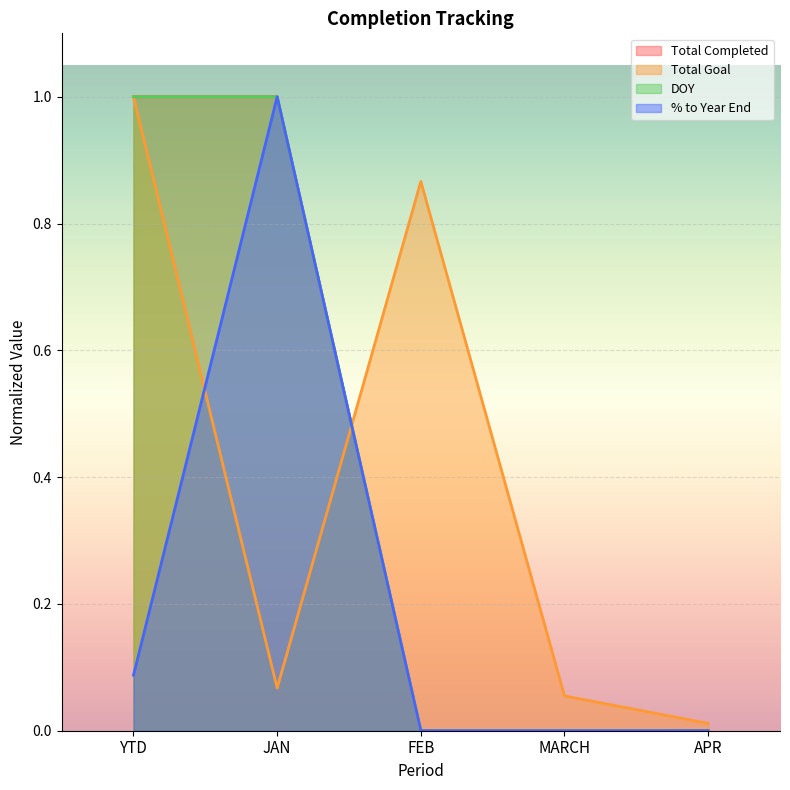

What position from the right is MARCH?

2